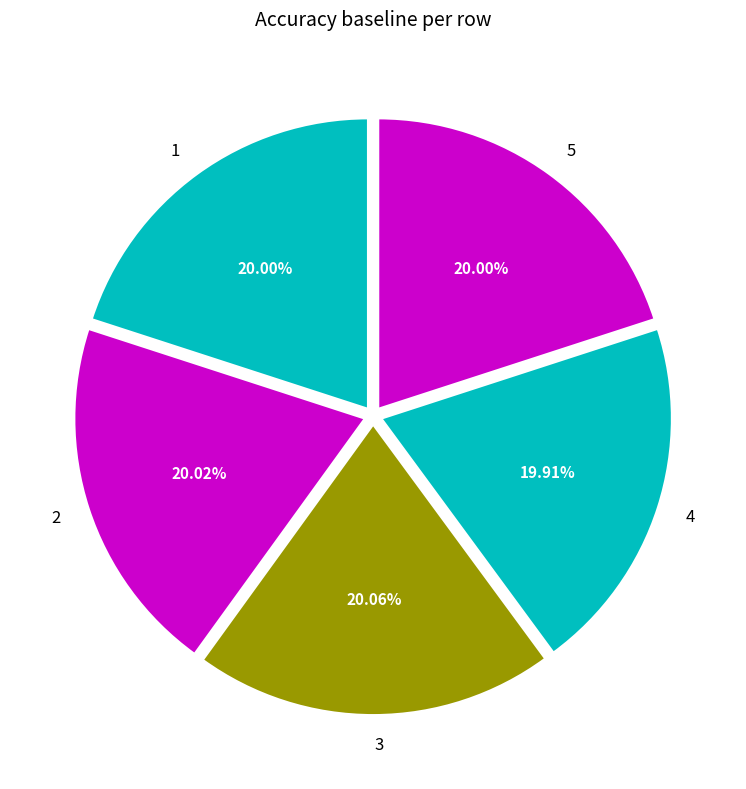

How many segments does this pie chart have?

5